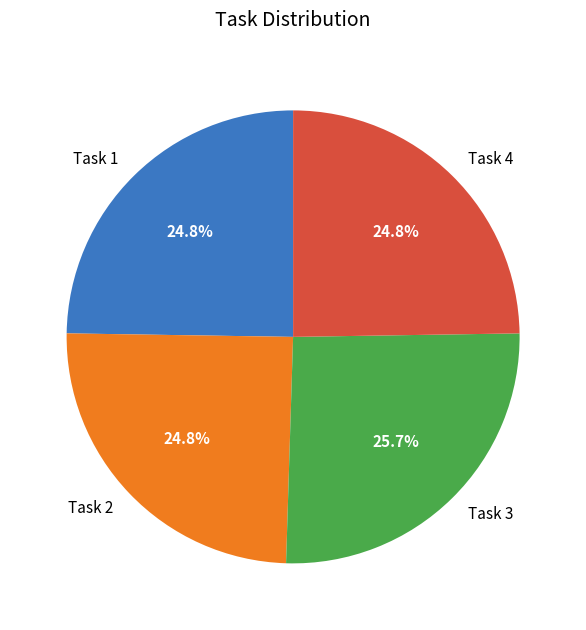

What percentage is NOT represented by Task 1?

75.2%